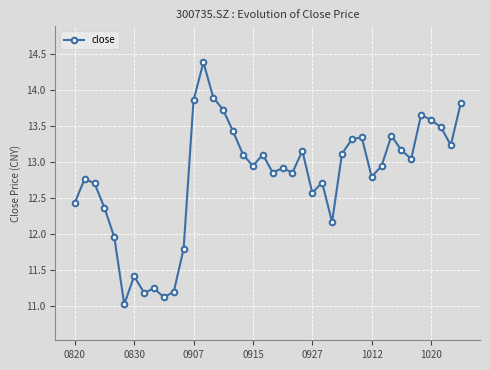

True or false: there are more than 1 points higher than both neighbors.

True